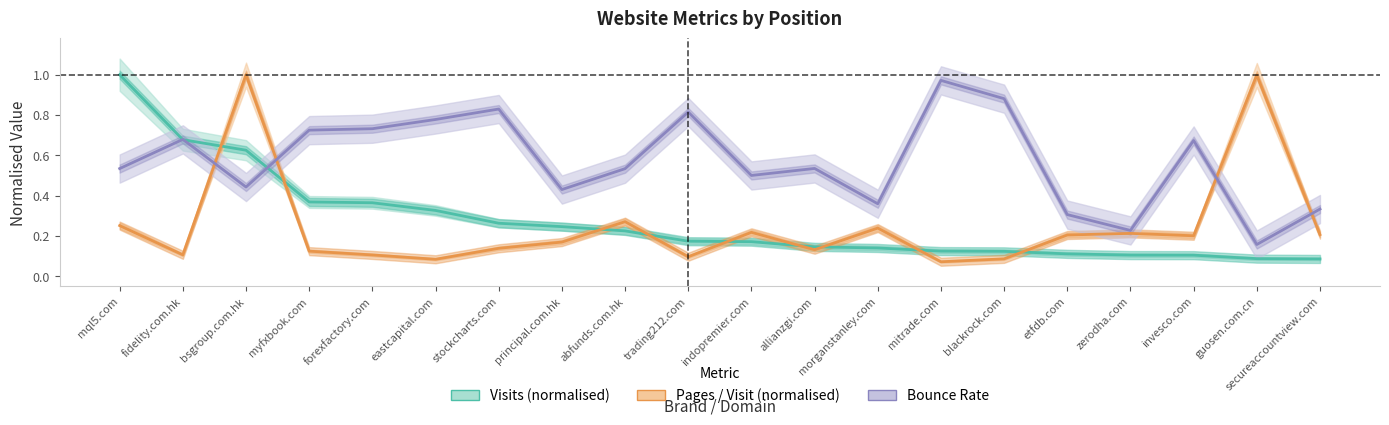

The Visits (normalised) series shows 0.4 at stockcharts.com. True or false?

False